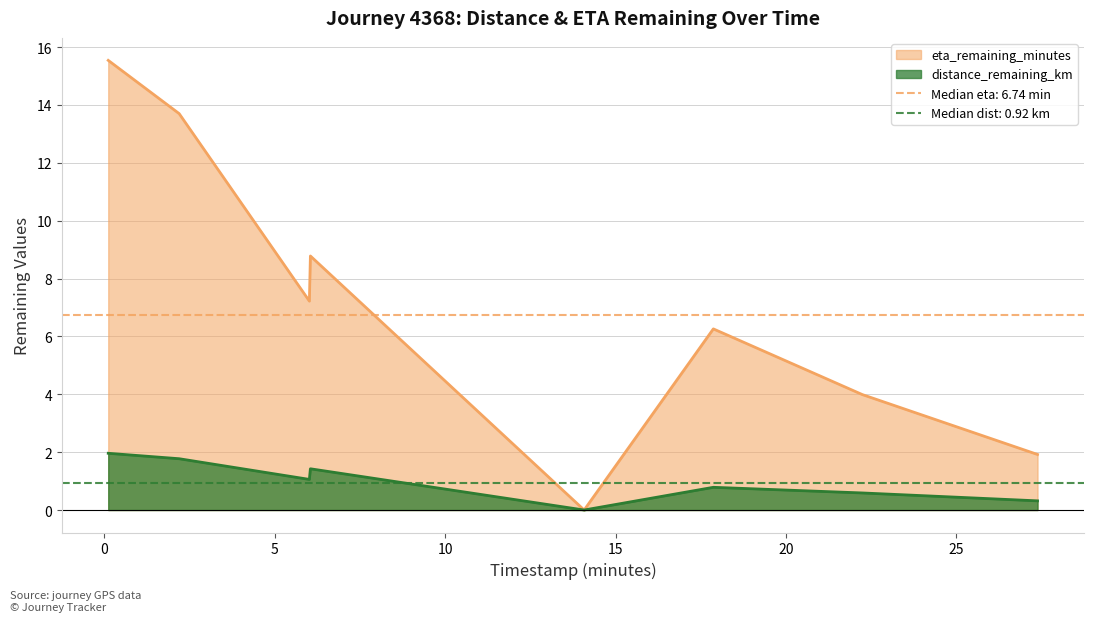

What is the label of the 5th point from the right?

6.02